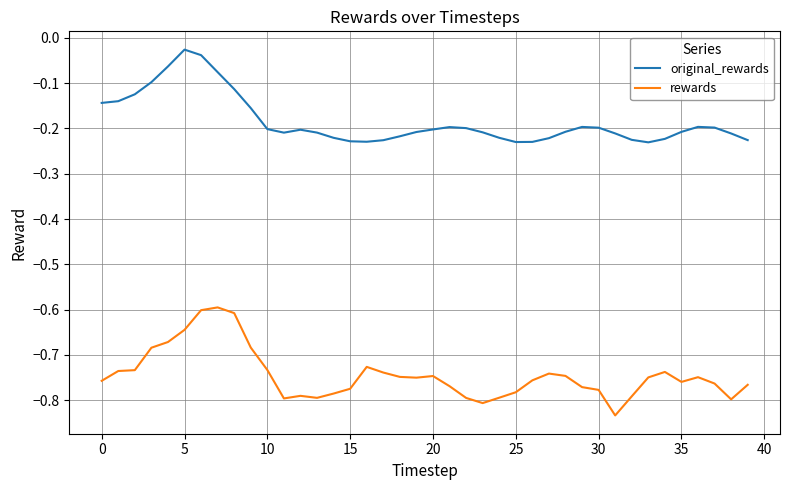

Which series has the largest total across all categories?

original_rewards